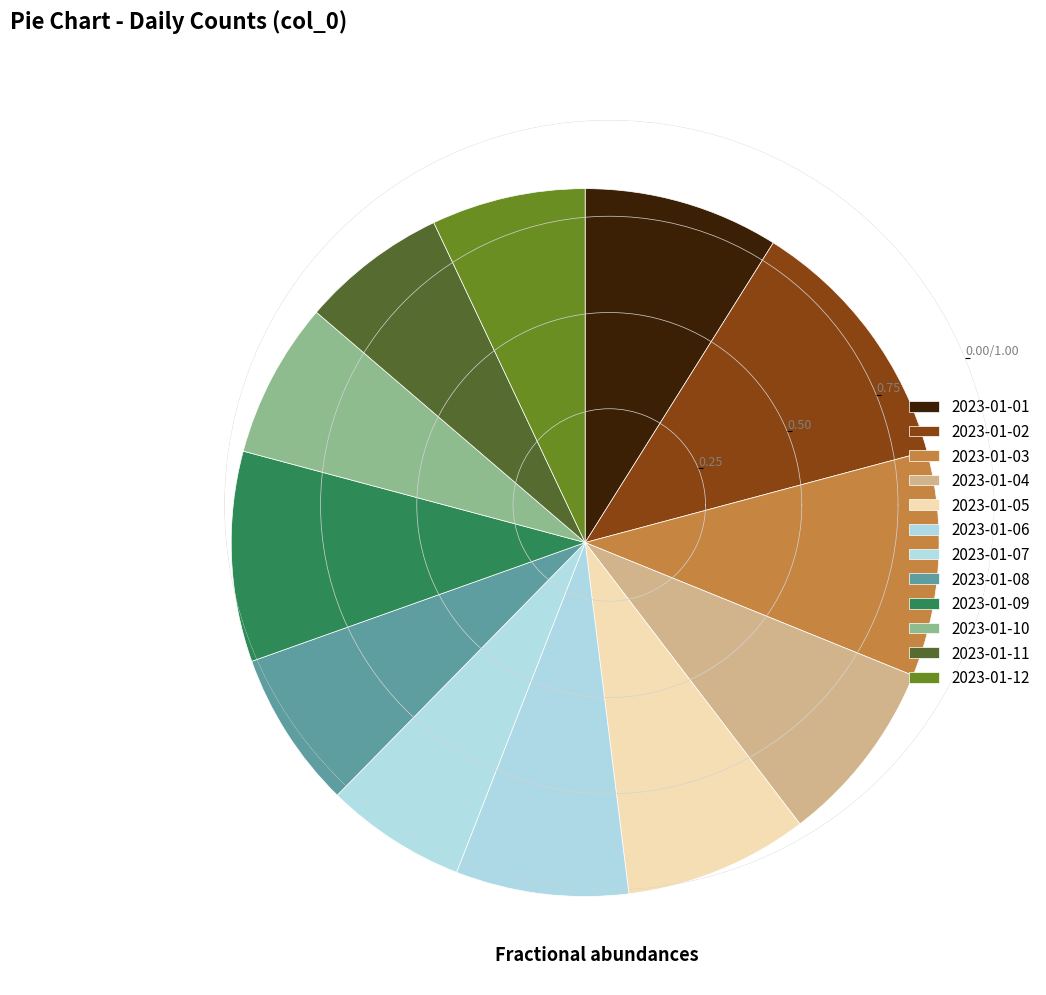

To the nearest percent, what percentage of the pie is 2023-01-05?

8%